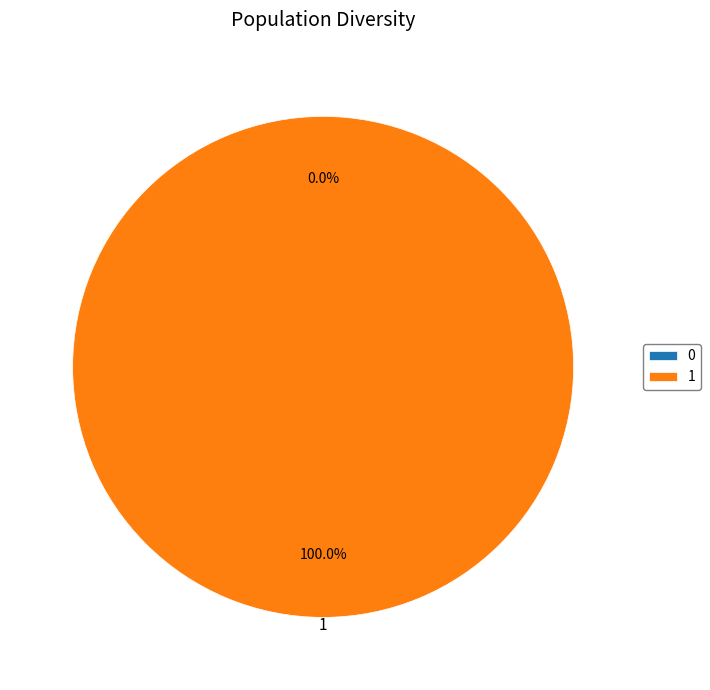

To the nearest percent, what is the combined percentage of 0 and 1?

100%